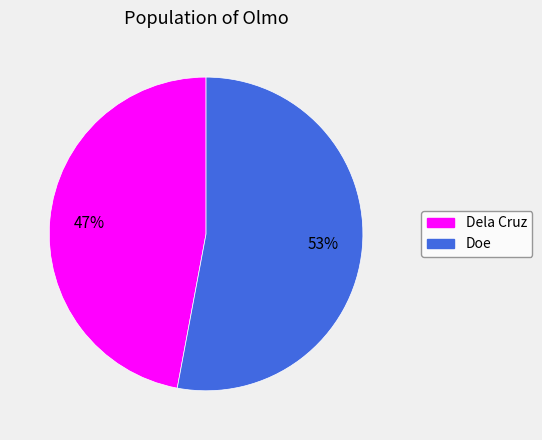

Between Dela Cruz and Doe, which is larger?

Doe